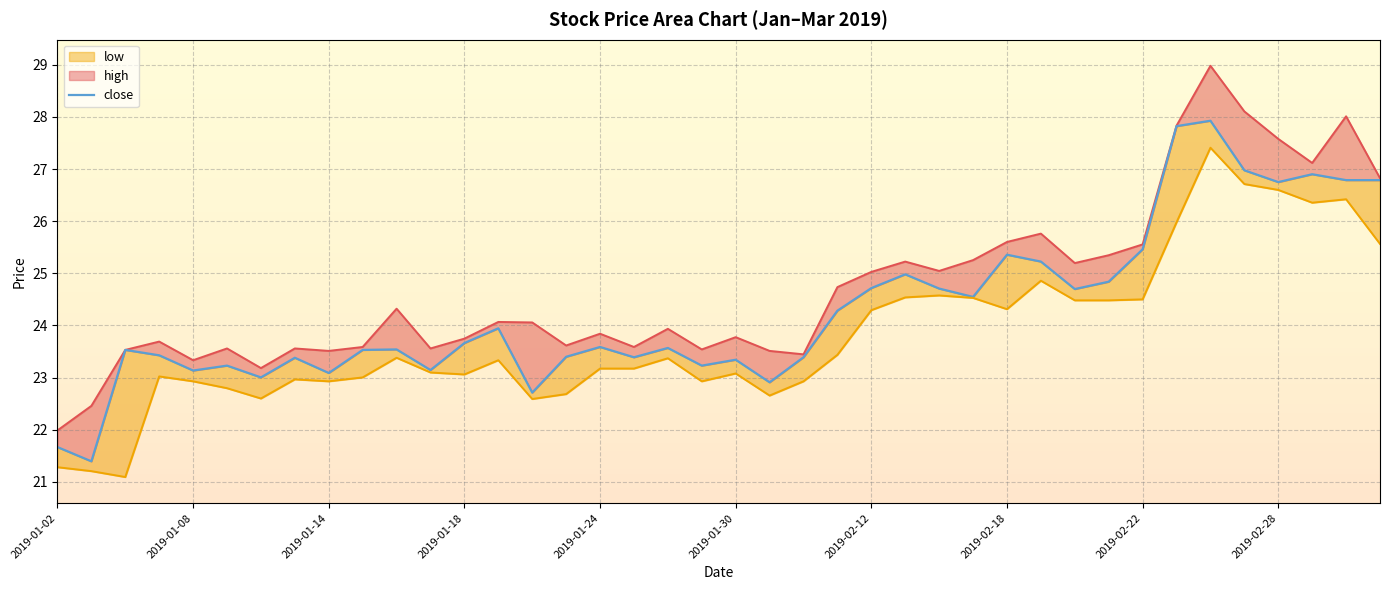

Reading right to left, list all the values displayed in this chart.

26.8	26.8	26.9	26.8	27.0	27.9	27.8	25.5	24.8	24.7	25.2	25.4	24.5	24.7	25.0	24.7	24.3	23.4	22.9	23.3	23.2	23.6	23.4	23.6	23.4	22.7	23.9	23.7	23.1	23.5	23.5	23.1	23.4	23.0	23.2	23.1	23.4	23.5	21.4	21.7